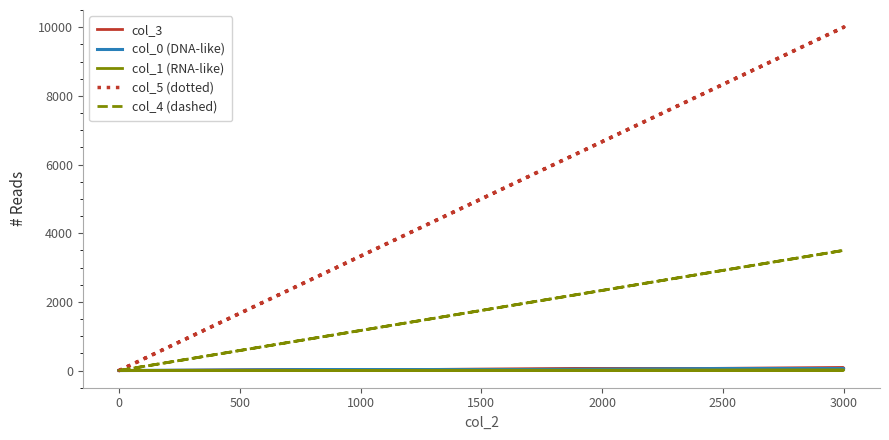

What is the label of the 5th point from the left?

1500